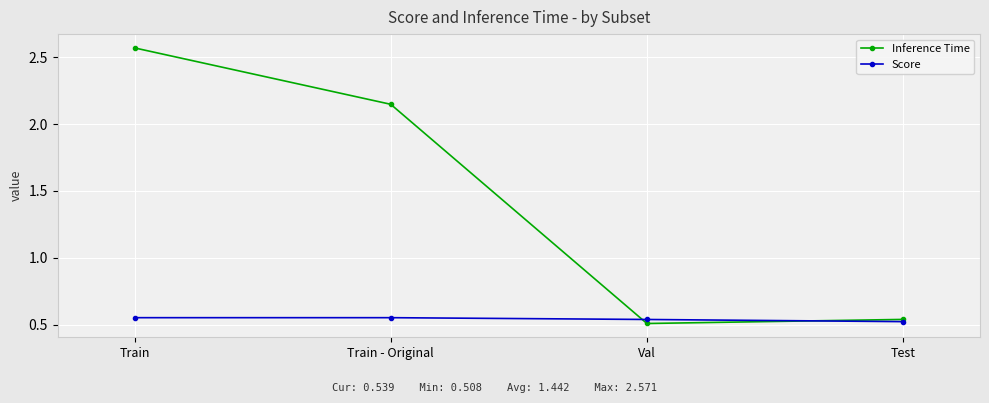

What is the total value across all series at Test?

1.1